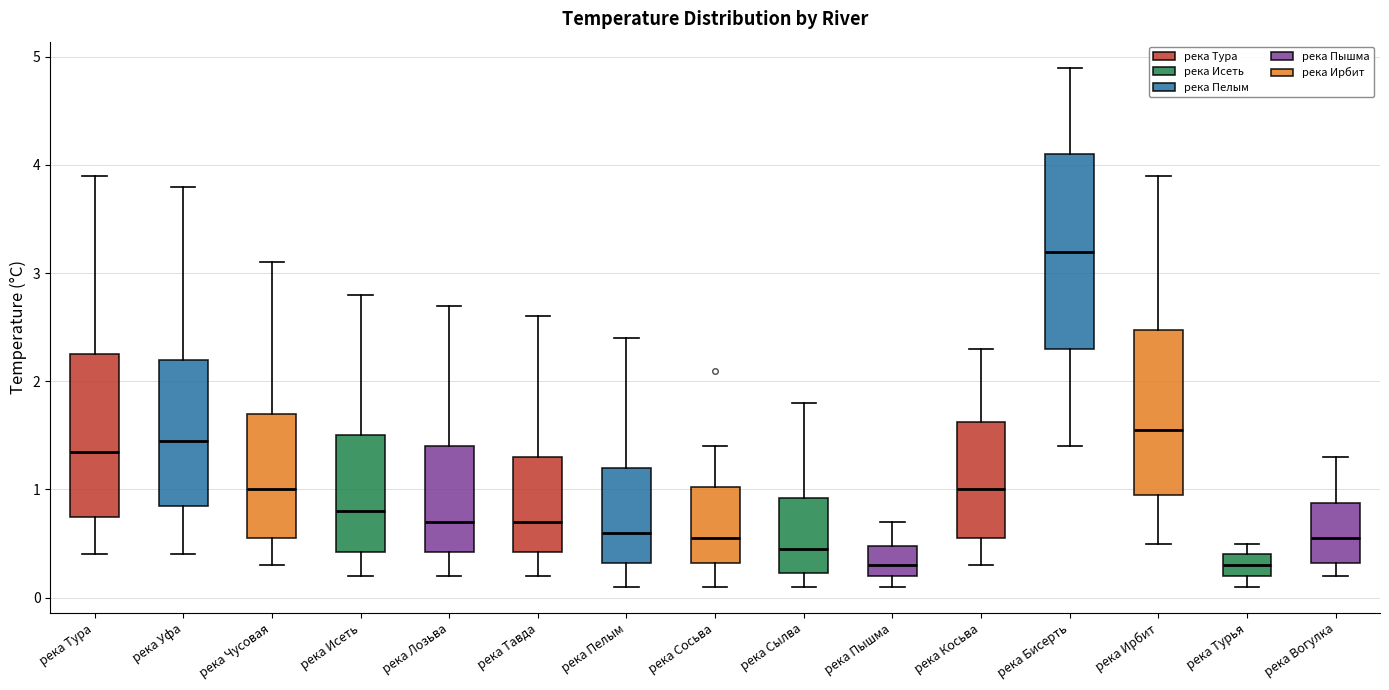

Reading left to right, transcribe this box plot: for each box, give where its median line is, the range the box spans, and where its two whiskers end, as read against the y-axis. The values are not printed on the chart, so give them approximately, as read against the axis.

река Тура: median 1.4, box 0.8 to 2.3, whiskers 0.4 to 3.9
река Уфа: median 1.5, box 0.9 to 2.2, whiskers 0.4 to 3.8
река Чусовая: median 1.0, box 0.6 to 1.7, whiskers 0.3 to 3.1
река Исеть: median 0.8, box 0.4 to 1.5, whiskers 0.2 to 2.8
река Лозьва: median 0.7, box 0.4 to 1.4, whiskers 0.2 to 2.7
река Тавда: median 0.7, box 0.4 to 1.3, whiskers 0.2 to 2.6
река Пелым: median 0.6, box 0.3 to 1.2, whiskers 0.1 to 2.4
река Сосьва: median 0.6, box 0.3 to 1.0, whiskers 0.1 to 1.4
река Сылва: median 0.5, box 0.2 to 0.9, whiskers 0.1 to 1.8
река Пышма: median 0.3, box 0.2 to 0.5, whiskers 0.1 to 0.7
река Косьва: median 1.0, box 0.6 to 1.6, whiskers 0.3 to 2.3
река Бисерть: median 3.2, box 2.3 to 4.1, whiskers 1.4 to 4.9
река Ирбит: median 1.6, box 1.0 to 2.5, whiskers 0.5 to 3.9
река Турья: median 0.3, box 0.2 to 0.4, whiskers 0.1 to 0.5
река Вогулка: median 0.6, box 0.3 to 0.9, whiskers 0.2 to 1.3